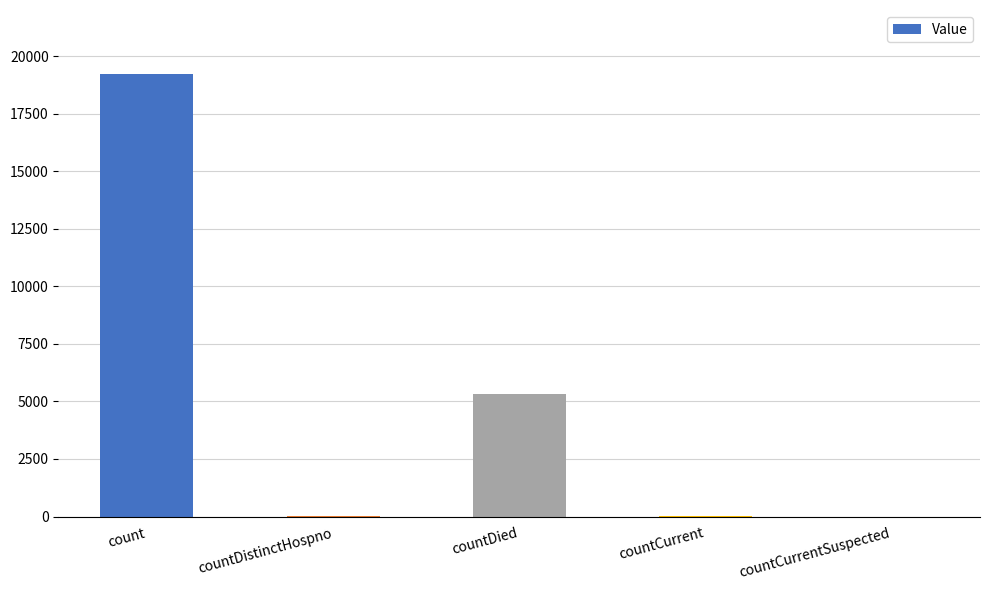

True or false: the data shows 19202 at count.

True